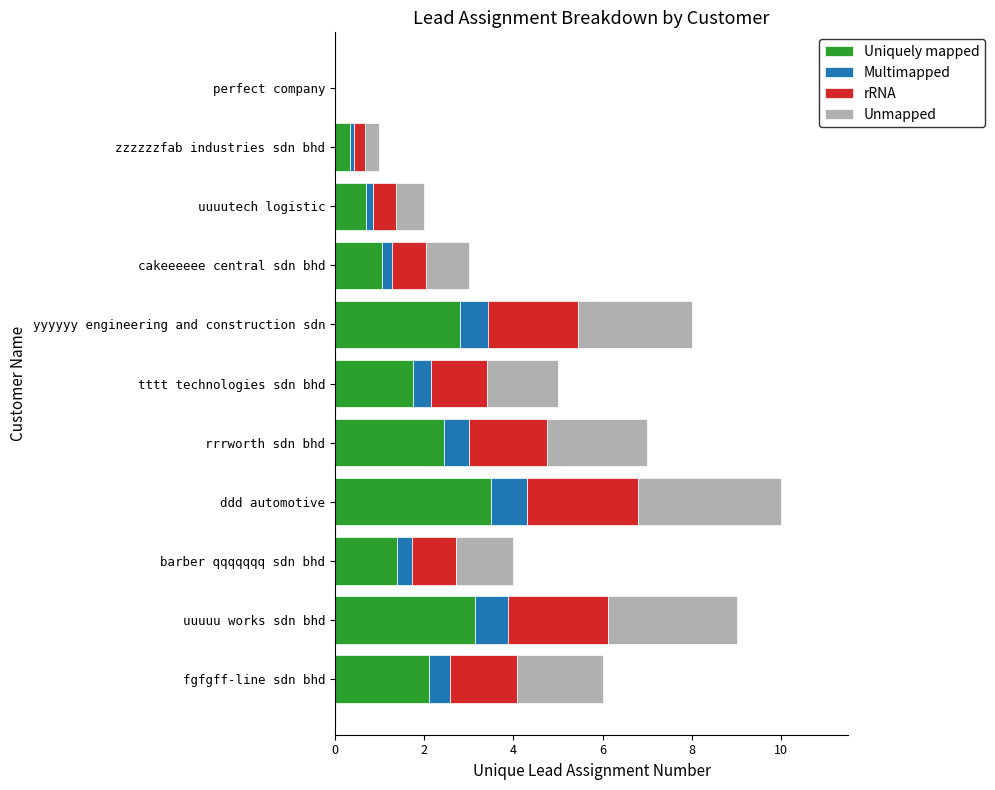

Is it true that Uniquely mapped equals 0.6 at barber qqqqqqq sdn bhd?

False